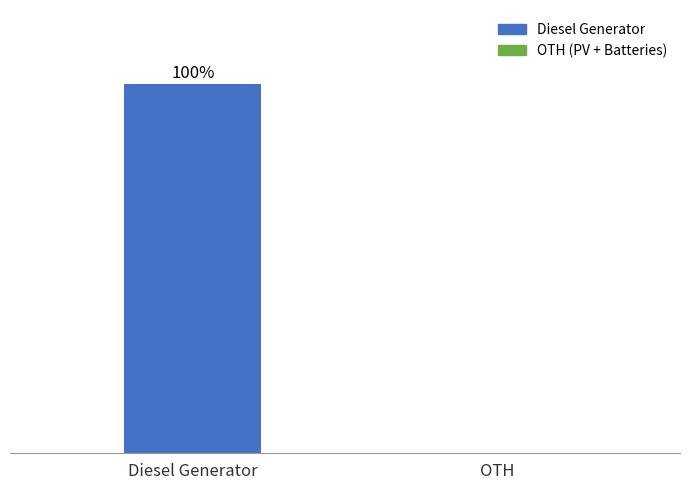

At which category does the chart reach its peak across all series?

Diesel Generator